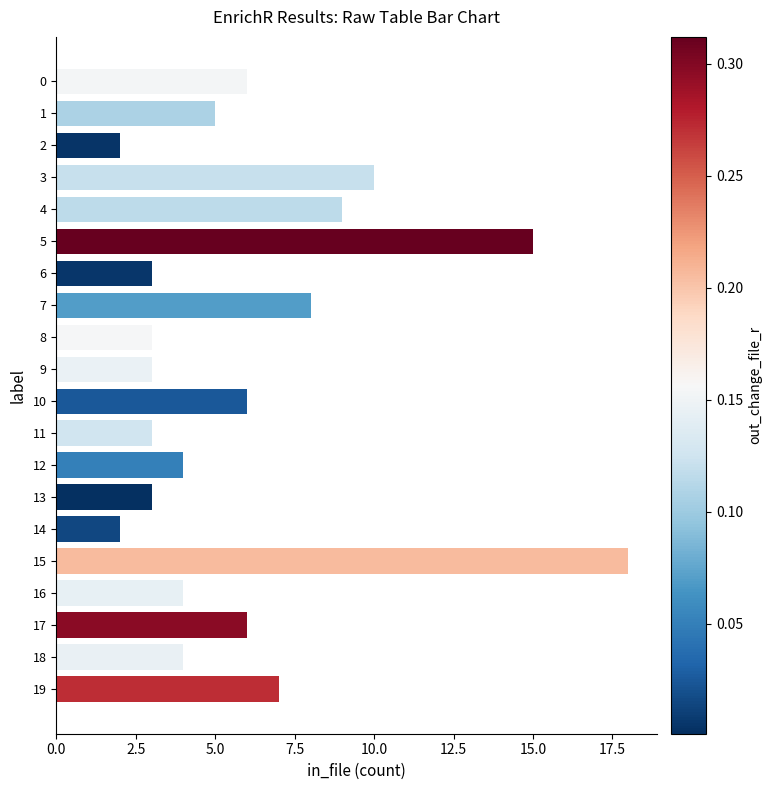

Reading bottom to top, extract all data points from this chart.

19=7	18=4	17=6	16=4	15=18	14=2	13=3	12=4	11=3	10=6	9=3	8=3	7=8	6=3	5=15	4=9	3=10	2=2	1=5	0=6